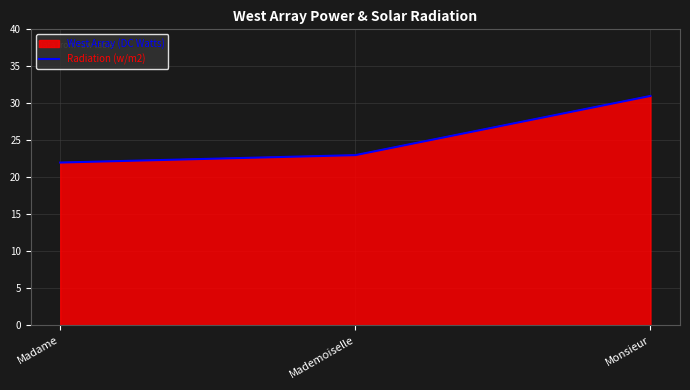

What is the difference between the second highest and minimum values?

1